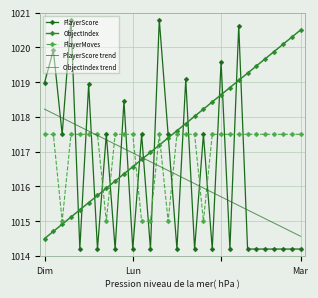

What is the smallest value displayed?

1014.2